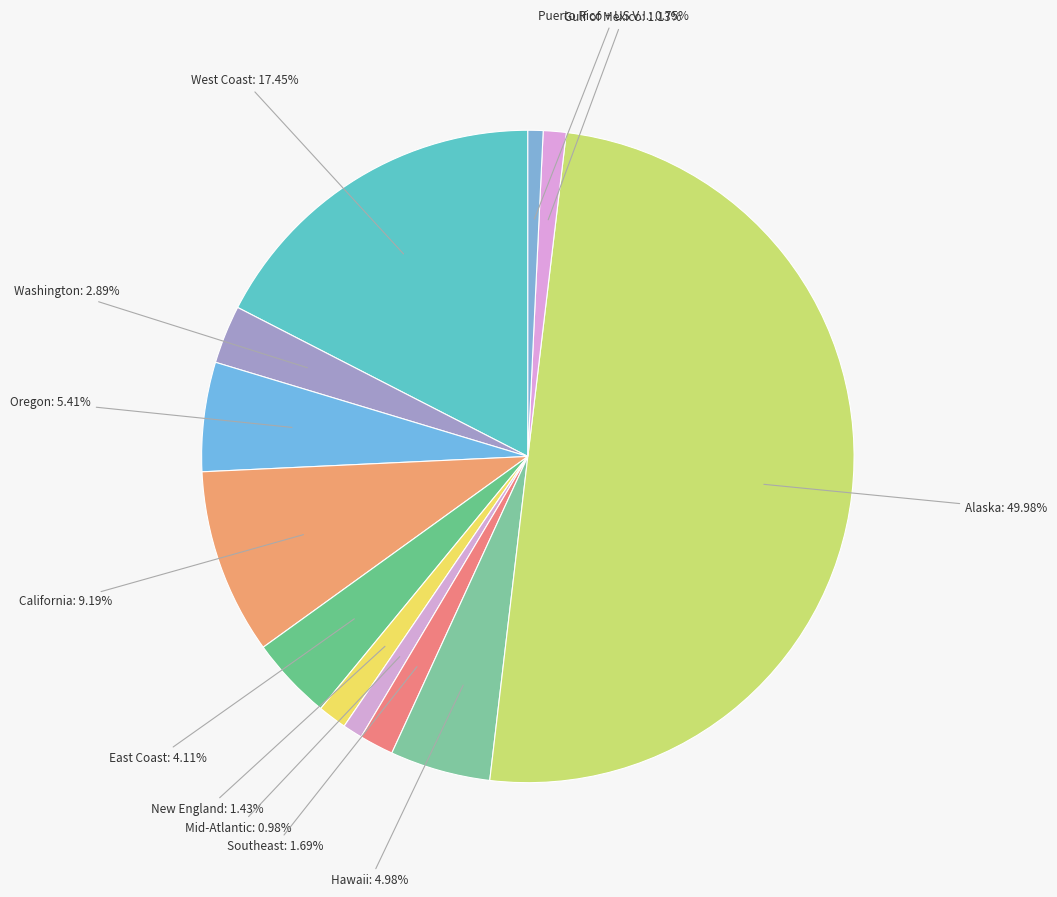

To the nearest percent, what percentage of the pie is Hawaii?

5%